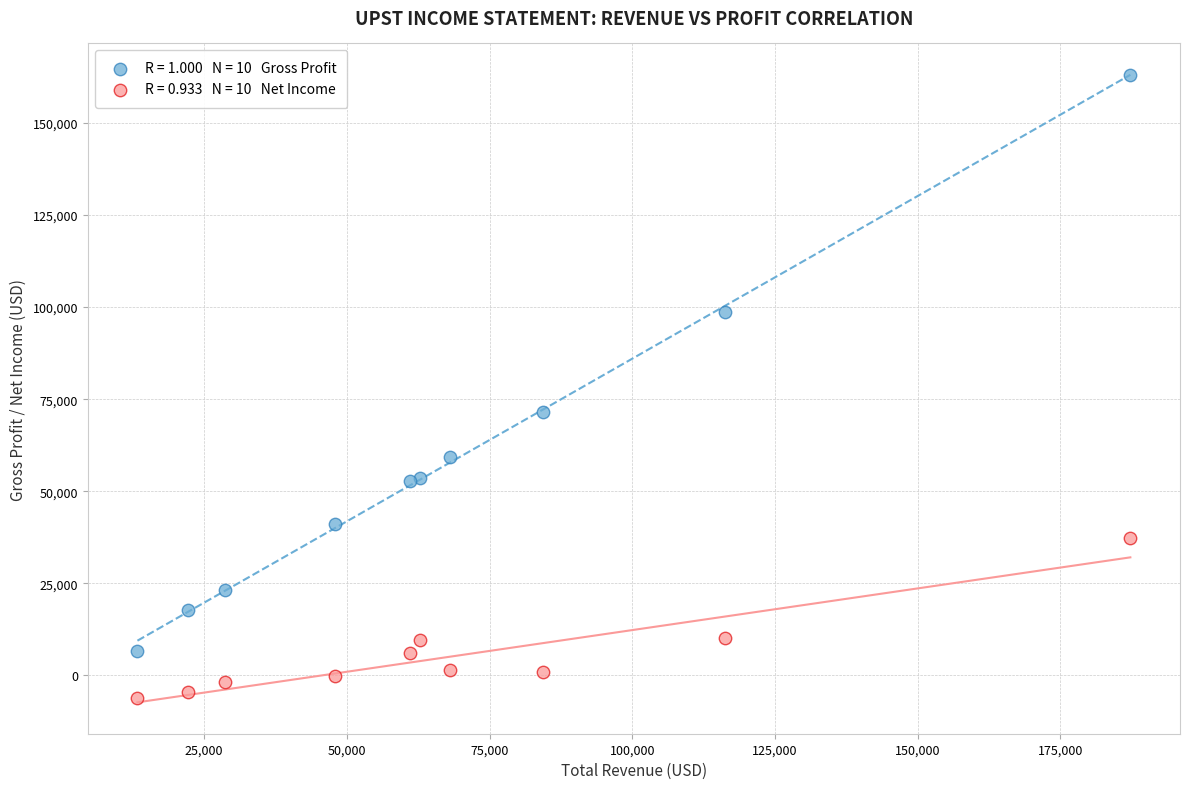

Across all series, what Y value is closest to 78450?

71600